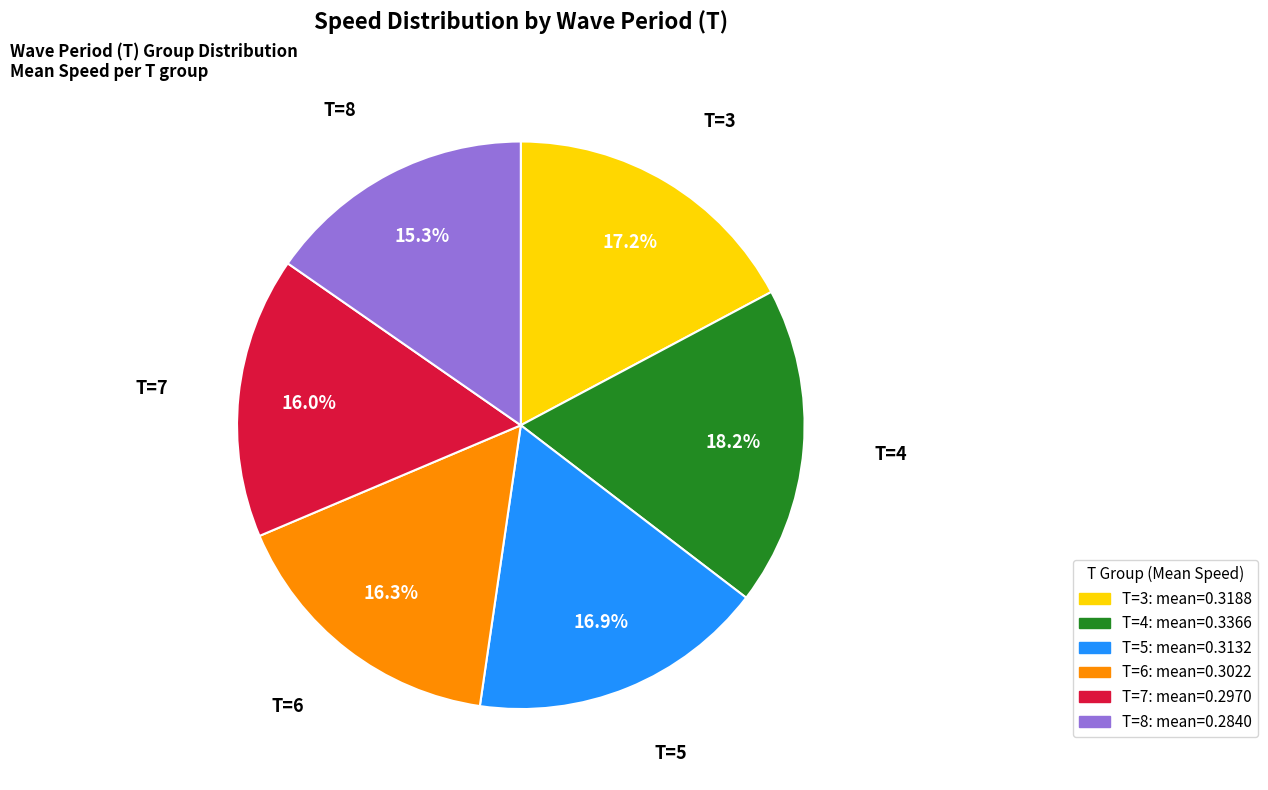

Is the sum of T=5 and T=6 greater than half?

No